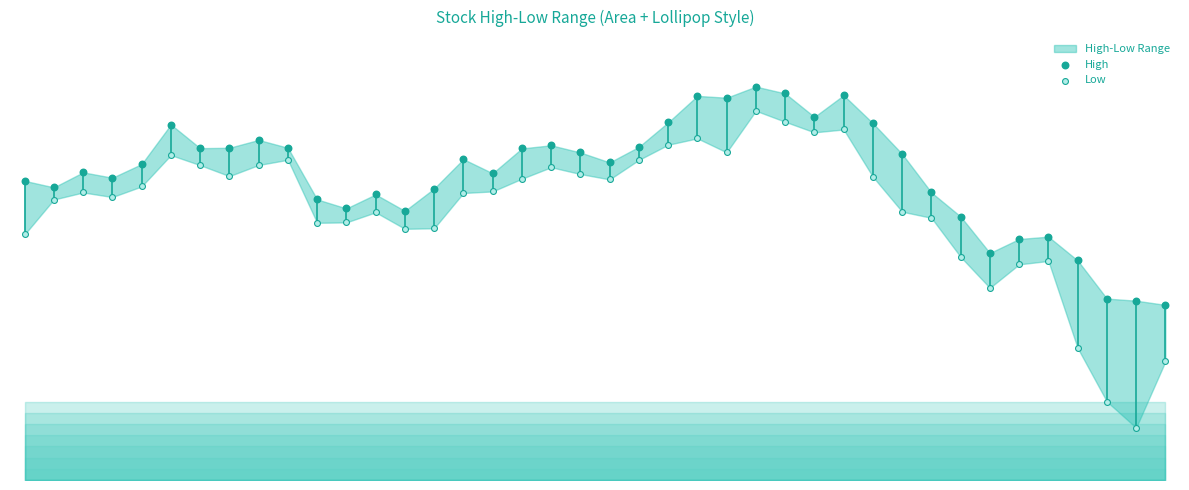

Which series contains the lowest Y value?

Low